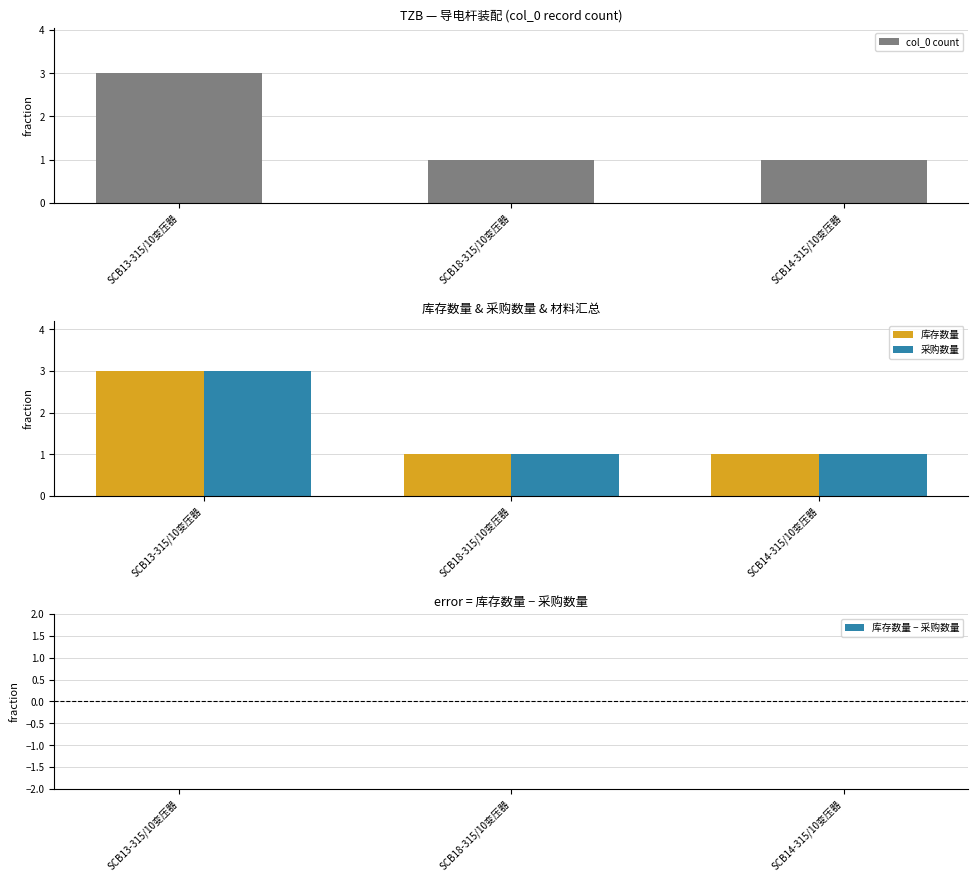

What are all the series names shown in the legend?

col_0 count, 库存数量, 采购数量, 库存数量 − 采购数量